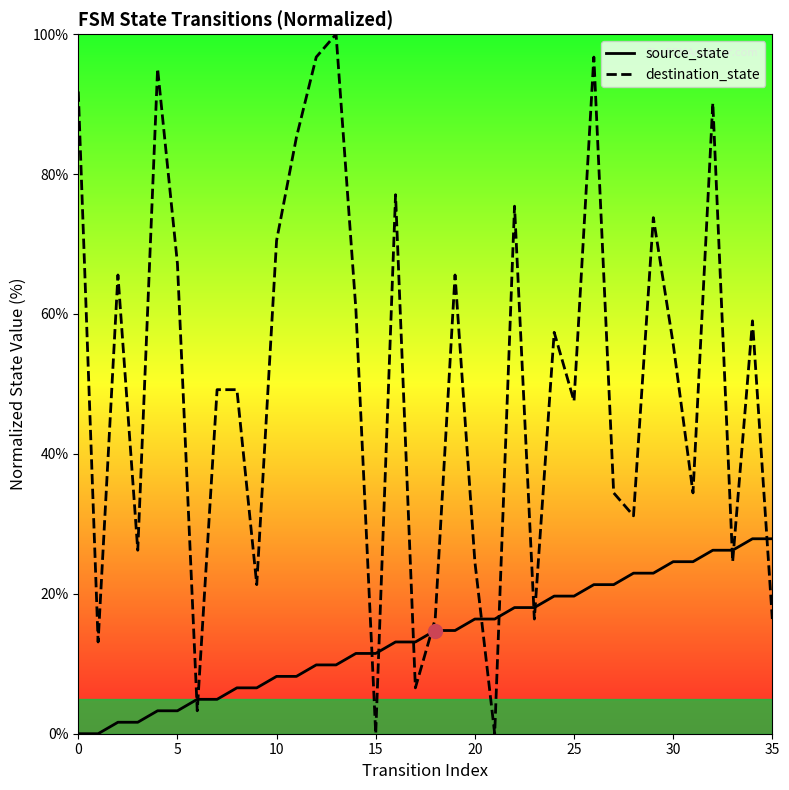

Rank the series at 8 from lowest to highest value.

source_state, destination_state